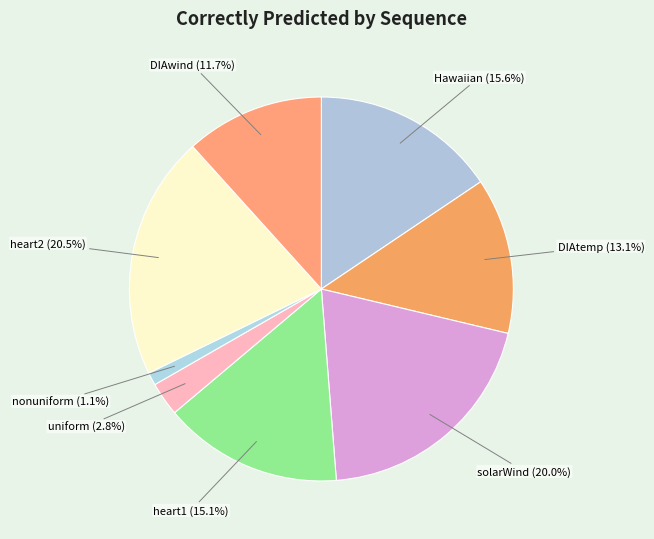

How many segments does this pie chart have?

8